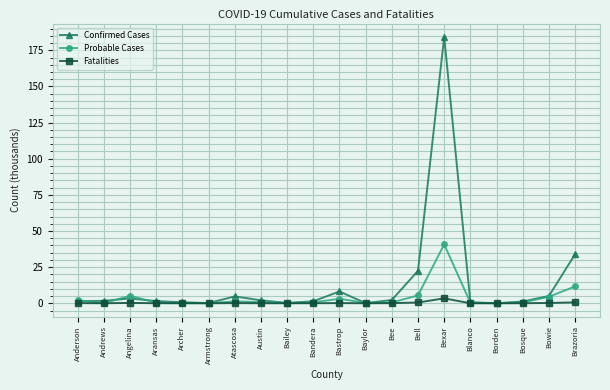

The value of Confirmed Cases at Borden is 0.0. True or false?

True